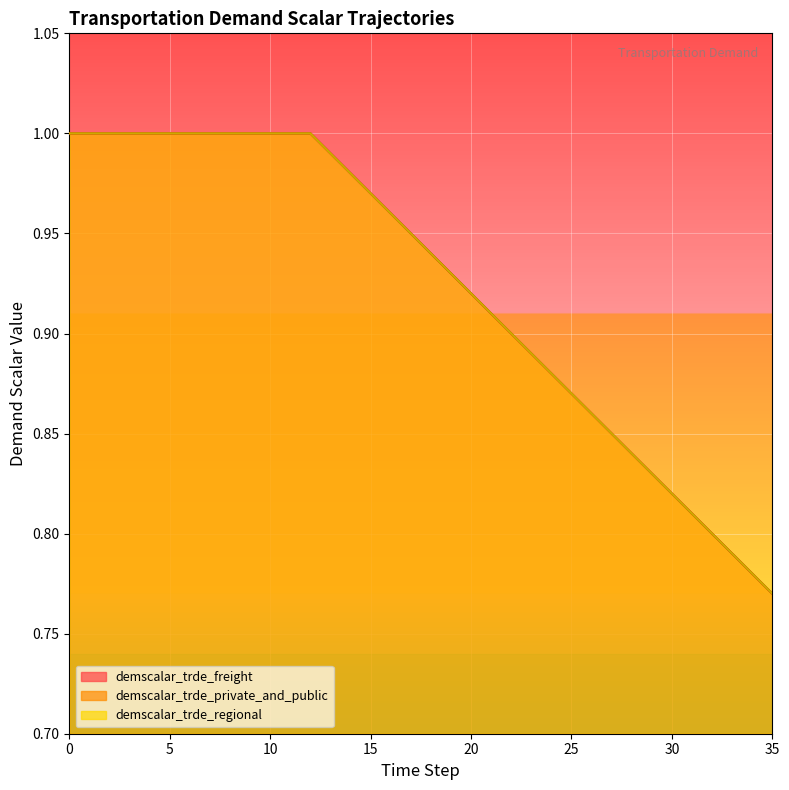

What is the average value of the demscalar_trde_freight series?

0.9